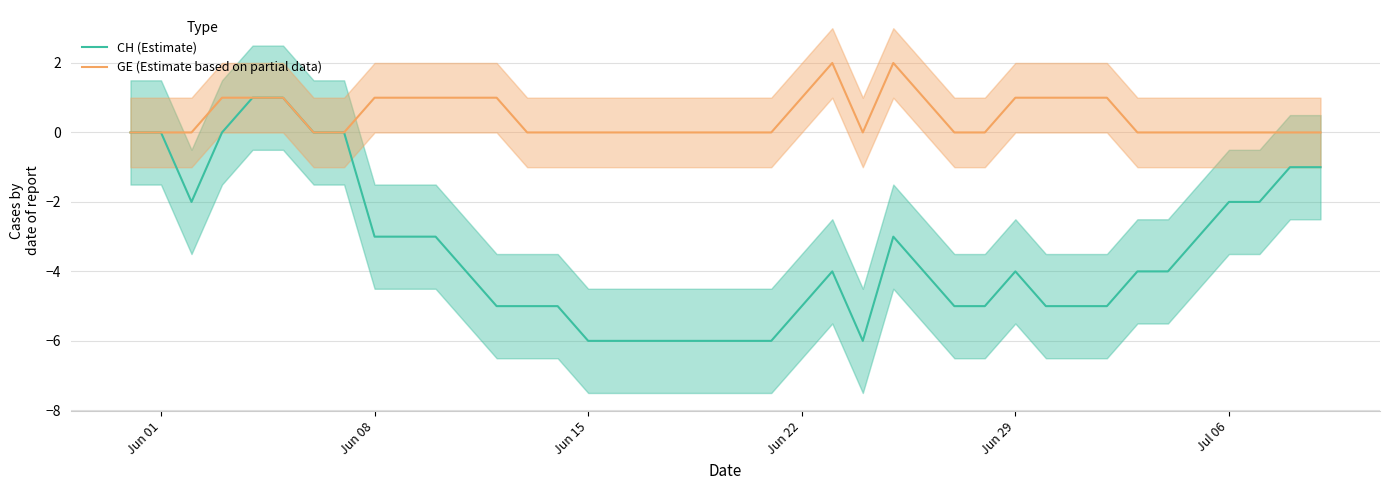

At how many categories does at least one series exceed -5?

40